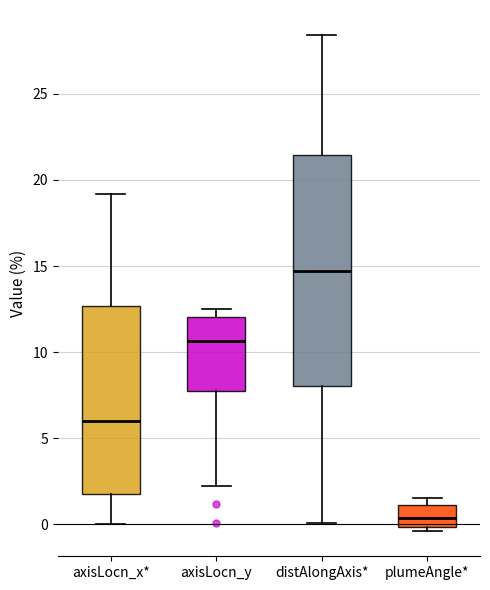

Reading left to right, read every box against the y-axis: the position of its median line, the range the box covers, and the ends of its whiskers. The values are not printed on the chart, so give them approximately, as read against the axis.

axisLocn_x*: median 6.0, box 1.5 to 12.5, whiskers 0.0 to 19.0
axisLocn_y: median 10.5, box 8.0 to 12.0, whiskers 2.0 to 12.5
distAlongAxis*: median 14.5, box 8.0 to 21.5, whiskers 0.0 to 28.5
plumeAngle*: median 0.5, box 0.0 to 1.0, whiskers -0.5 to 1.5